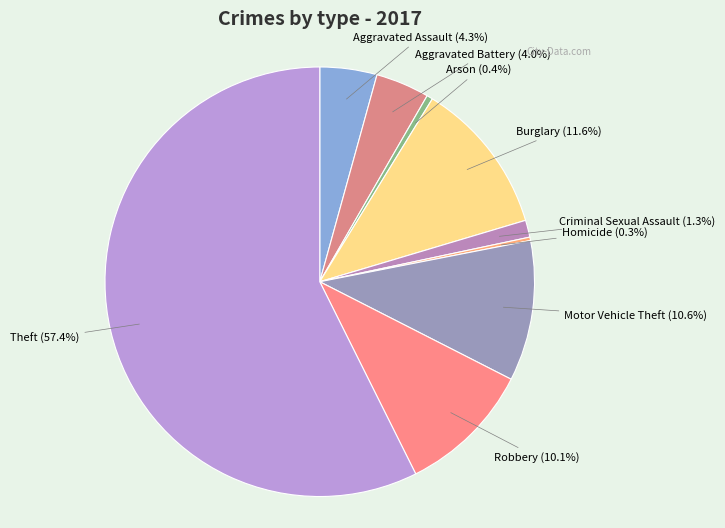

To the nearest percent, what is the difference between the largest and smallest slice percentages?

57%